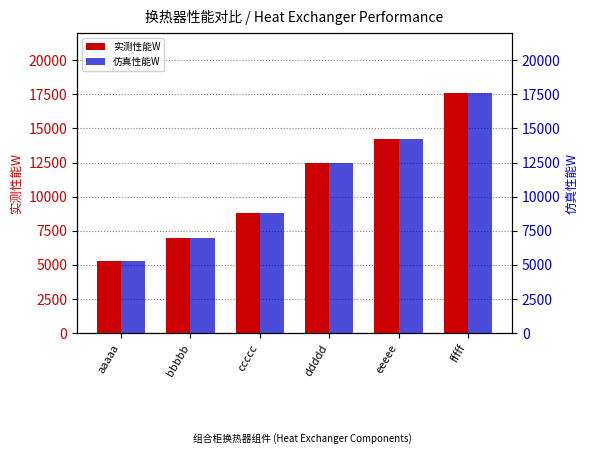

What is the highest value of the 仿真性能W series?

17600